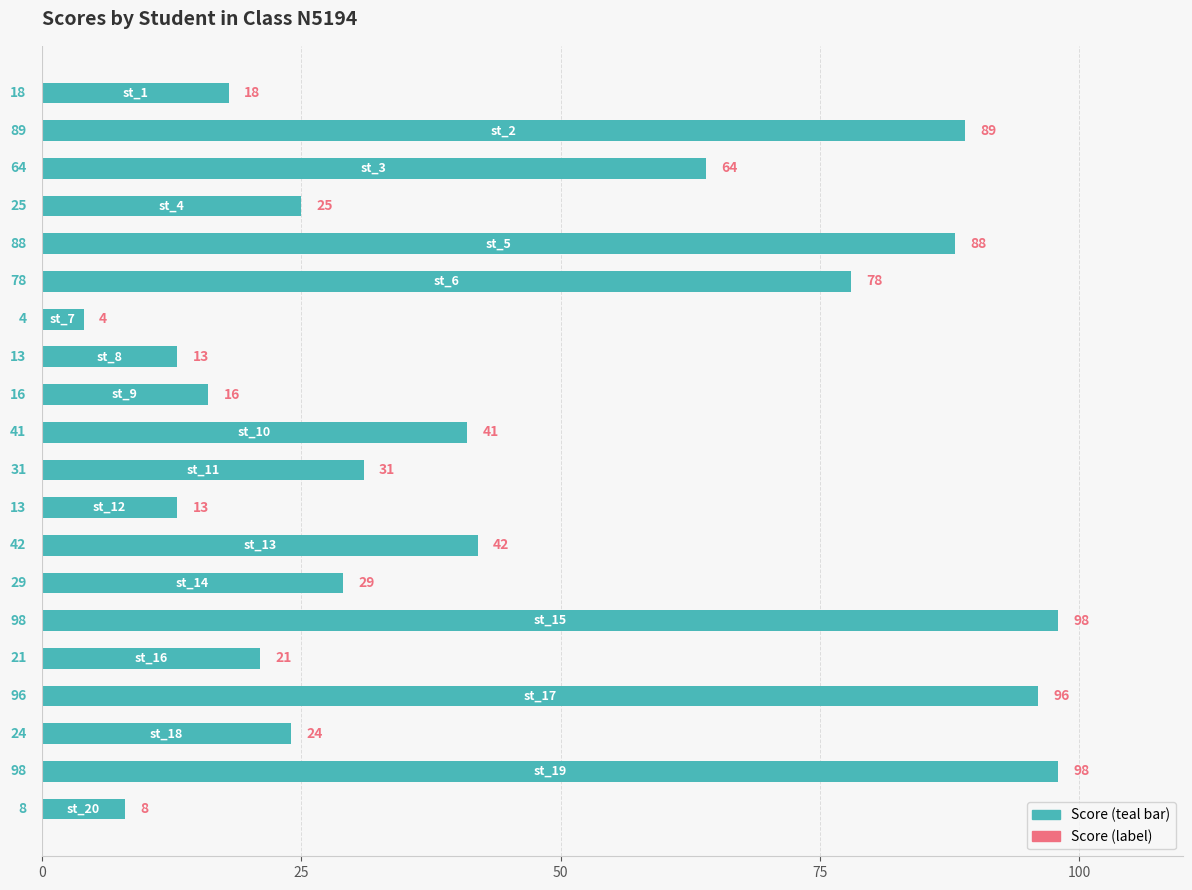

Reading bottom to top, extract all data points from this chart.

8	98	24	96	21	98	29	42	13	31	41	16	13	4	78	88	25	64	89	18